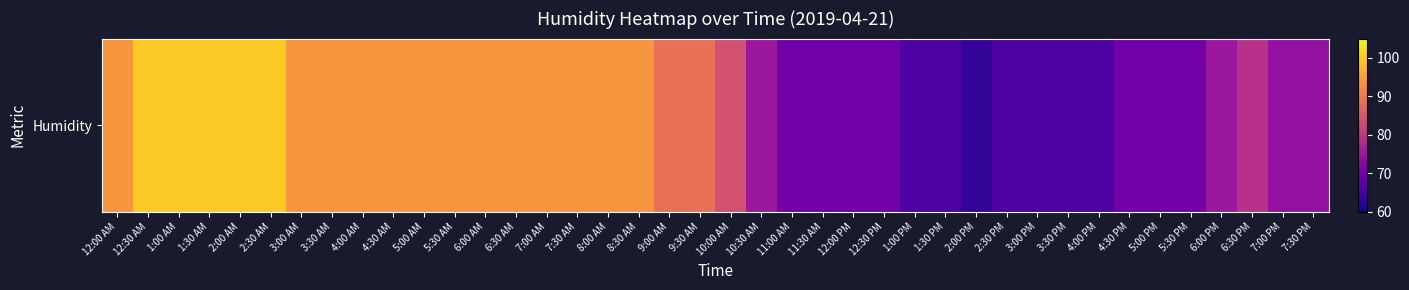

What is the average value?

83